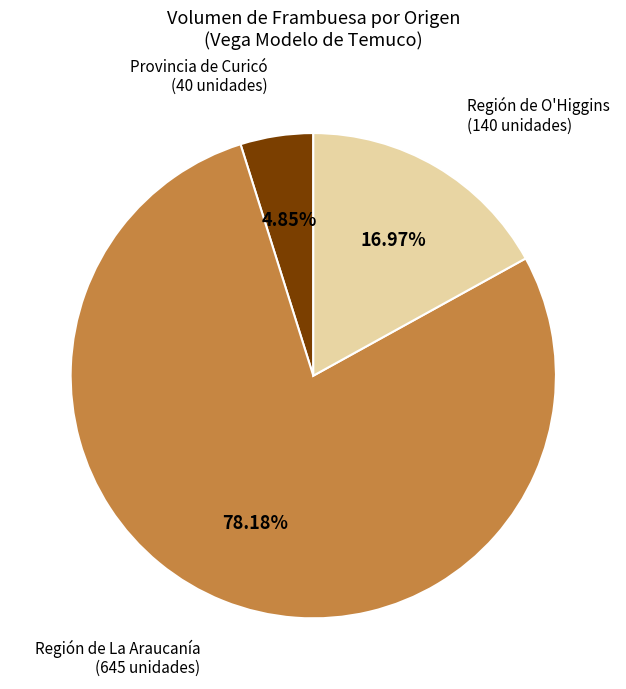

Which category has the biggest portion of the pie?

Región de La Araucanía